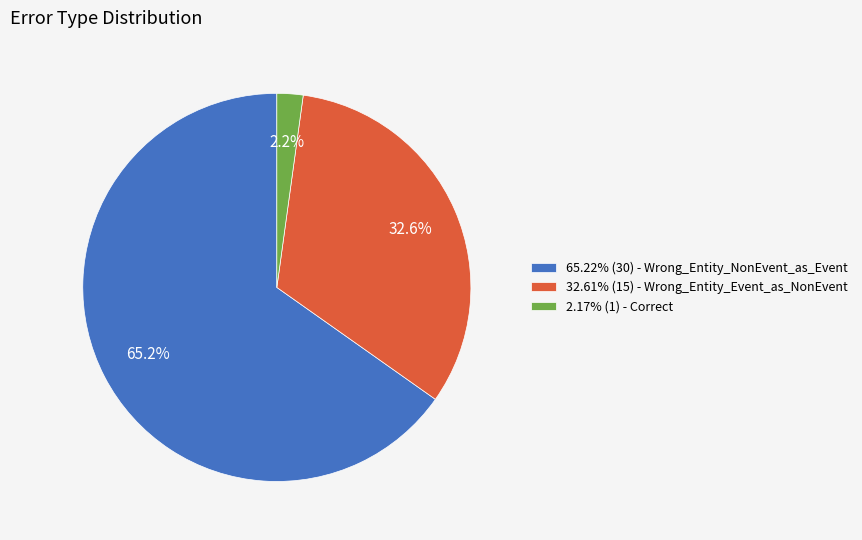

How many segments does this pie chart have?

3